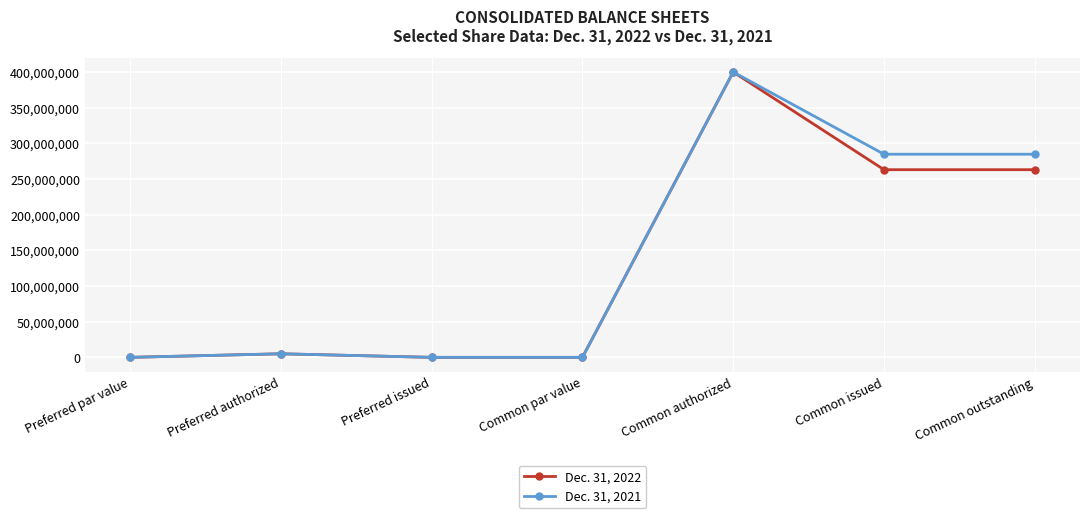

True or false: Dec. 31, 2022 has a value of -148608968 at Common par value.

False